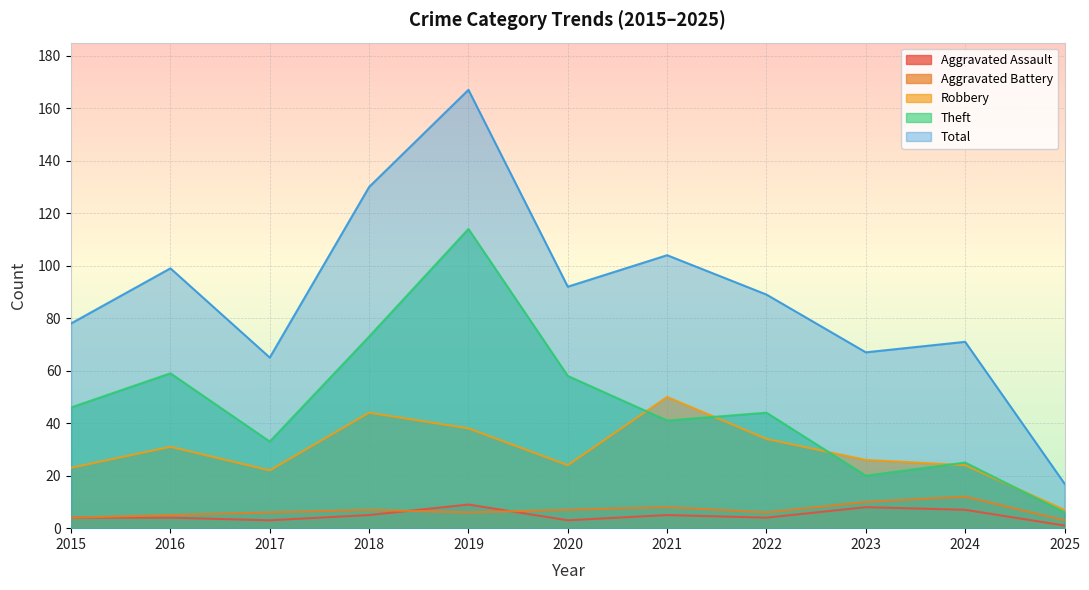

What is the average value of the Aggravated Assault series?

5